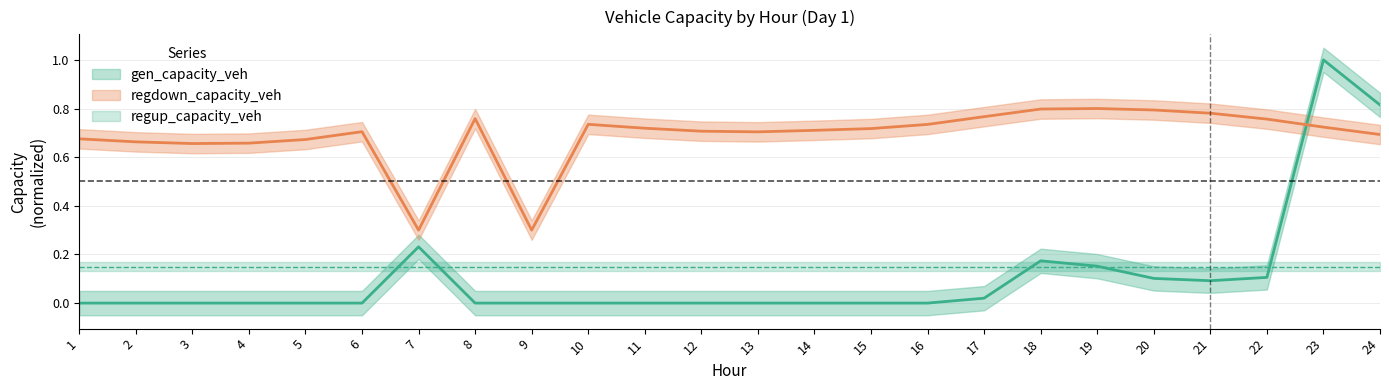

At which label does gen_capacity_veh reach its minimum?

1